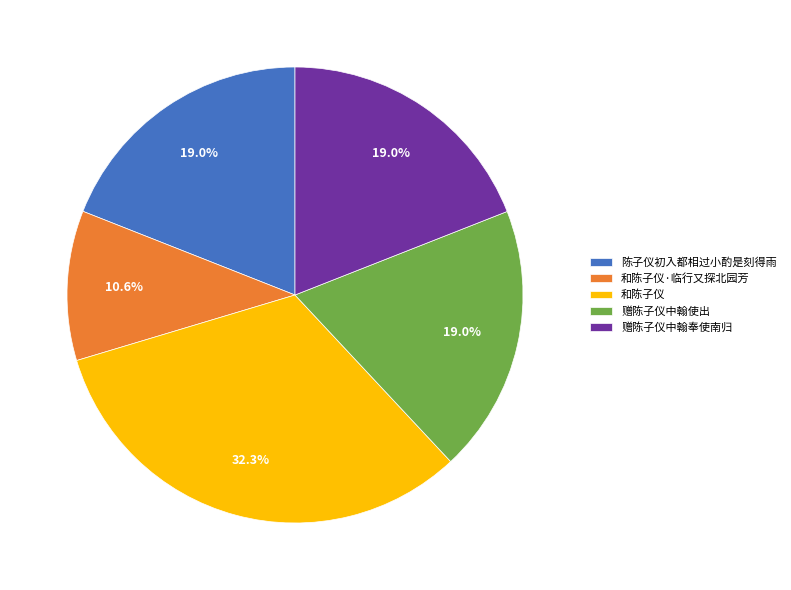

Is 陈子仪初入都相过小酌是刻得雨 the majority of the pie?

No